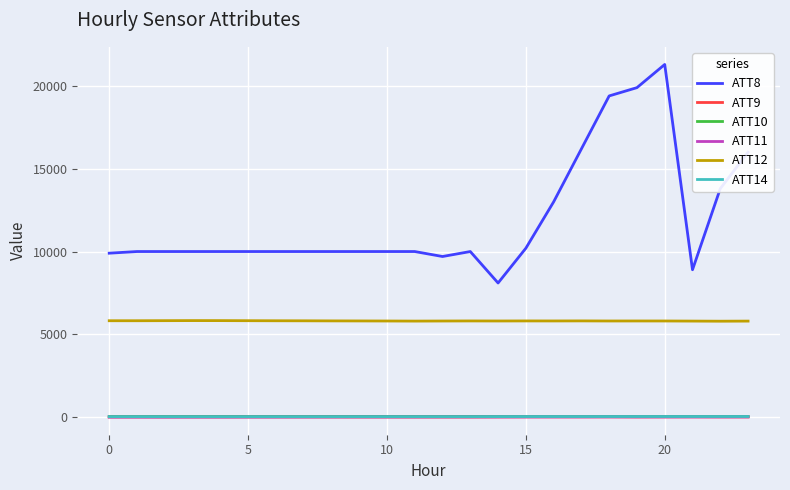

Which series has the largest total across all categories?

ATT8